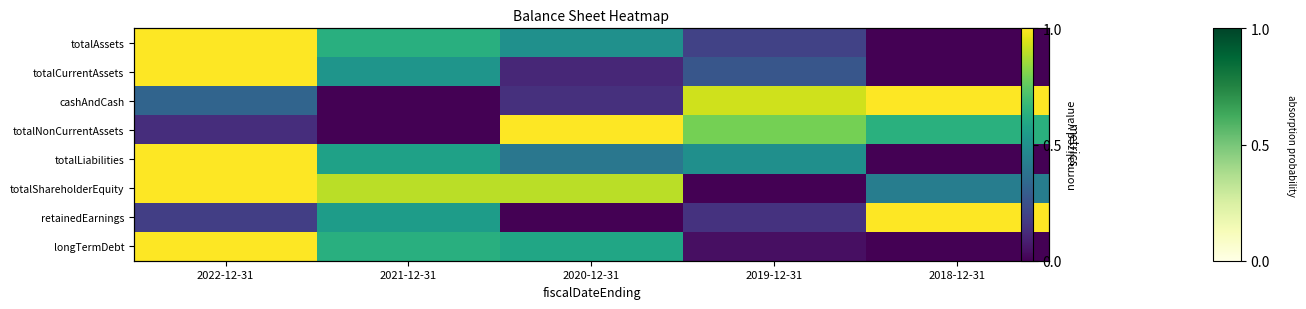

Reading left to right, what are all the values shown in this chart?

row_0: 1.0	0.6	0.5	0.2	0.0
row_1: 1.0	0.5	0.1	0.3	0.0
row_2: 0.3	0.0	0.1	0.9	1.0
row_3: 0.1	0.0	1.0	0.8	0.6
row_4: 1.0	0.6	0.4	0.5	0.0
row_5: 1.0	0.9	0.9	0.0	0.4
row_6: 0.2	0.6	0.0	0.1	1.0
row_7: 1.0	0.6	0.6	0.0	0.0